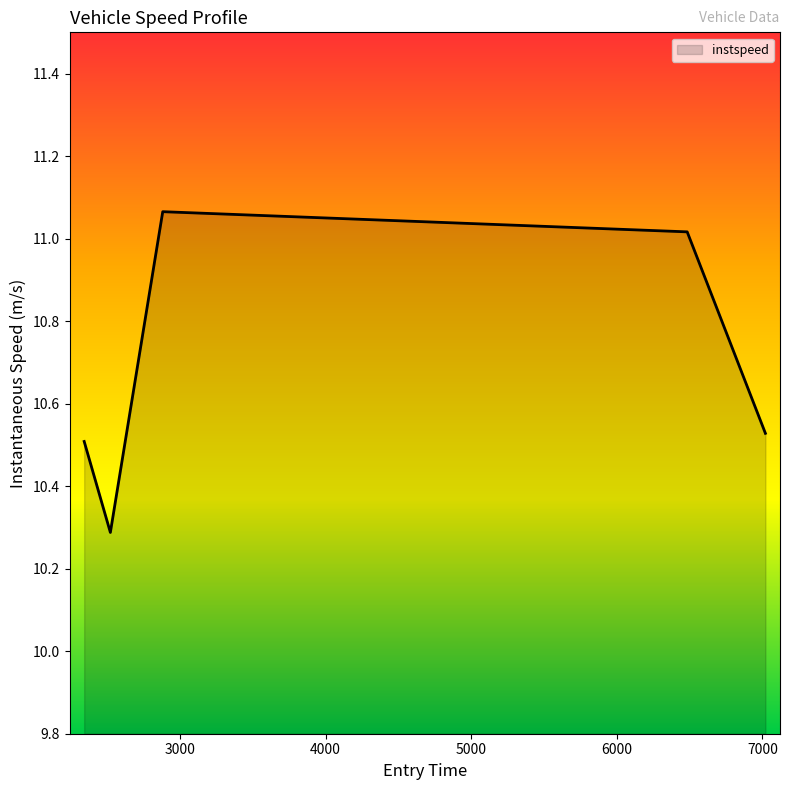

What is the smallest value displayed?

10.3